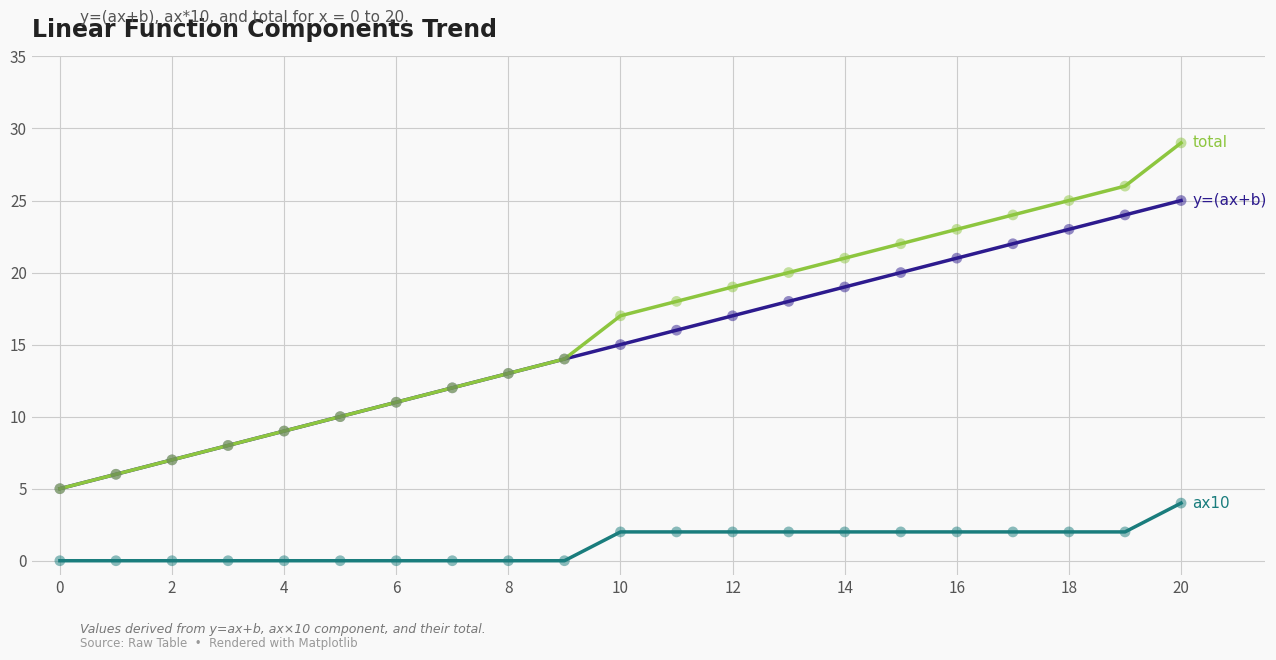

What is the maximum value shown in the chart?

29